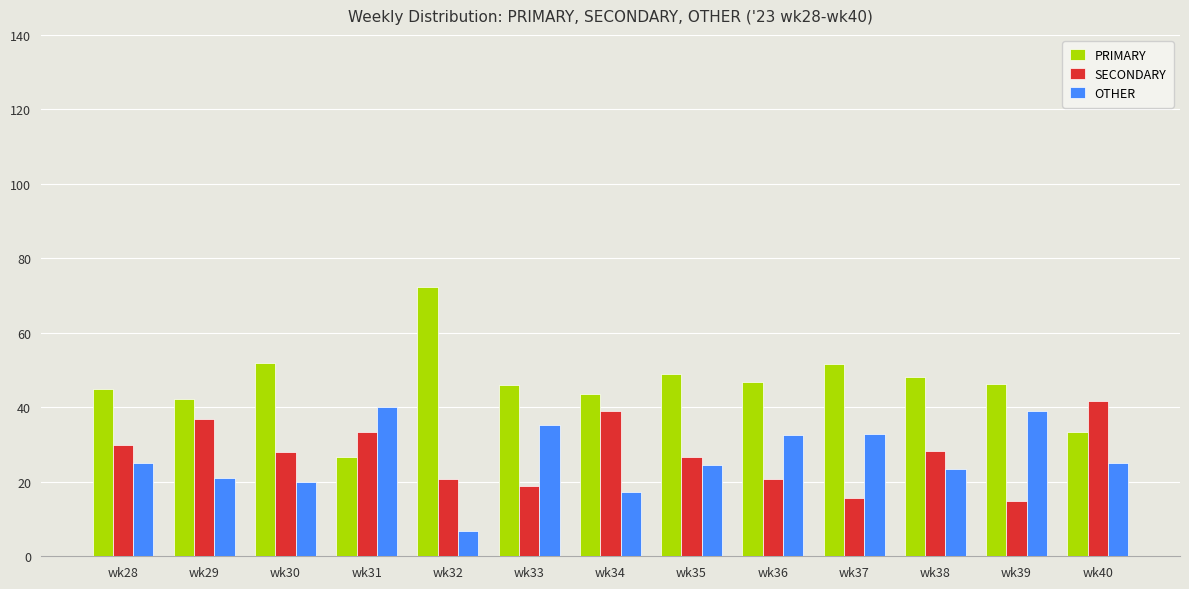

Which category has the highest value across all series?

wk32